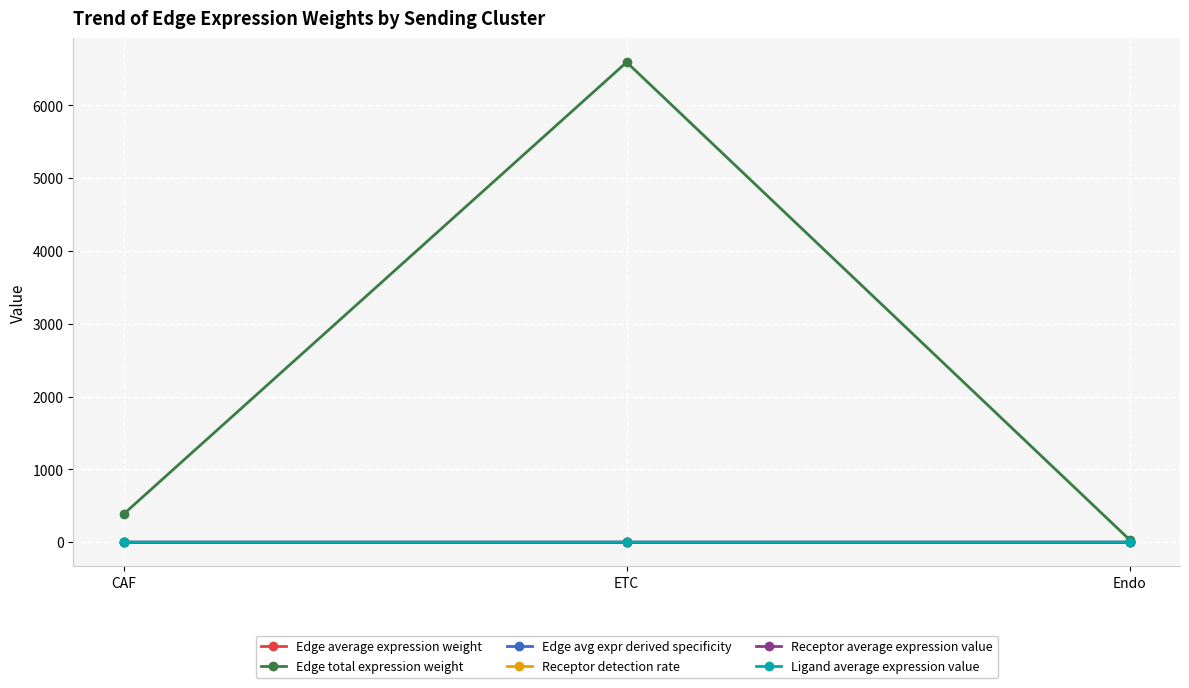

Rank the categories by Edge total expression weight value from lowest to highest.

Endo, CAF, ETC